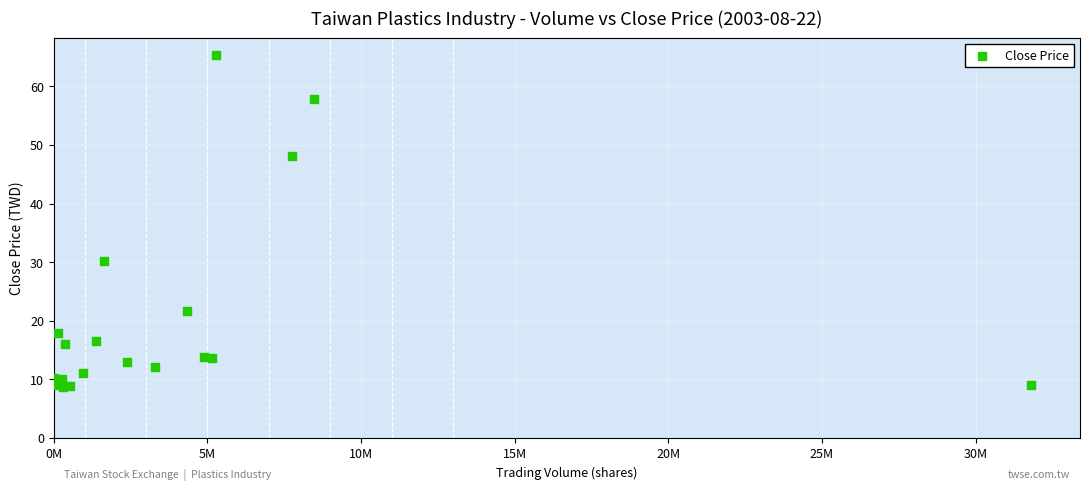

What Y value in the scatter plot is closest to 37?

30.2